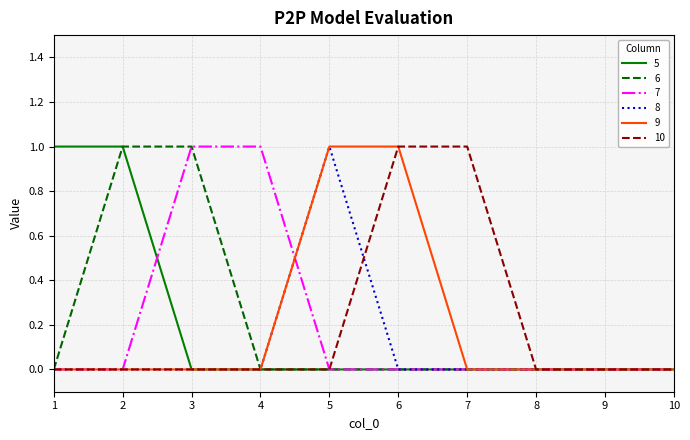

The value of 8 at 4 is 0. True or false?

True